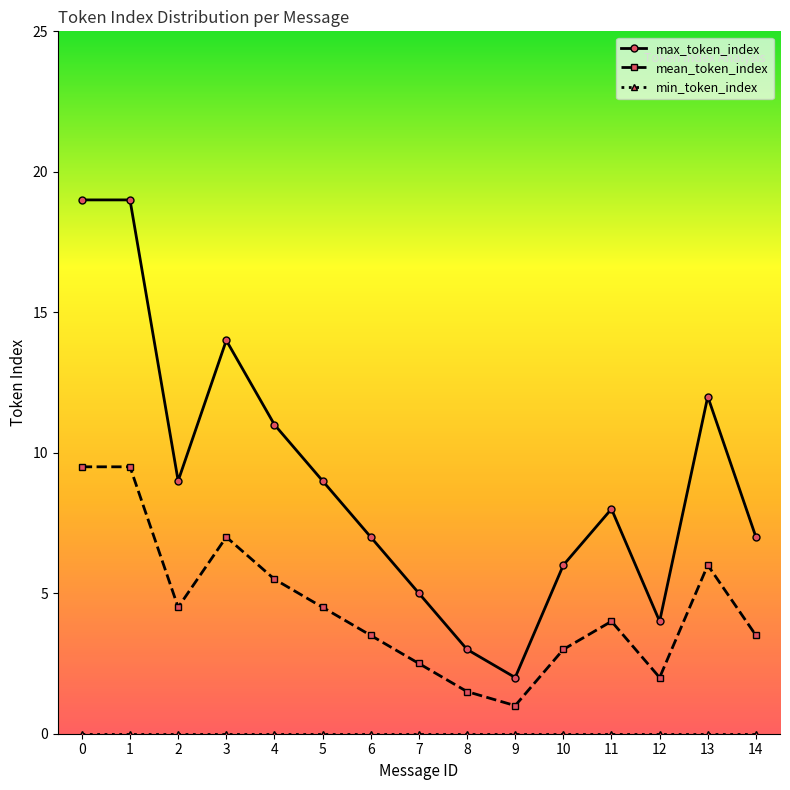

What is the value of the max_token_index point at the 1st from the left?

19.0